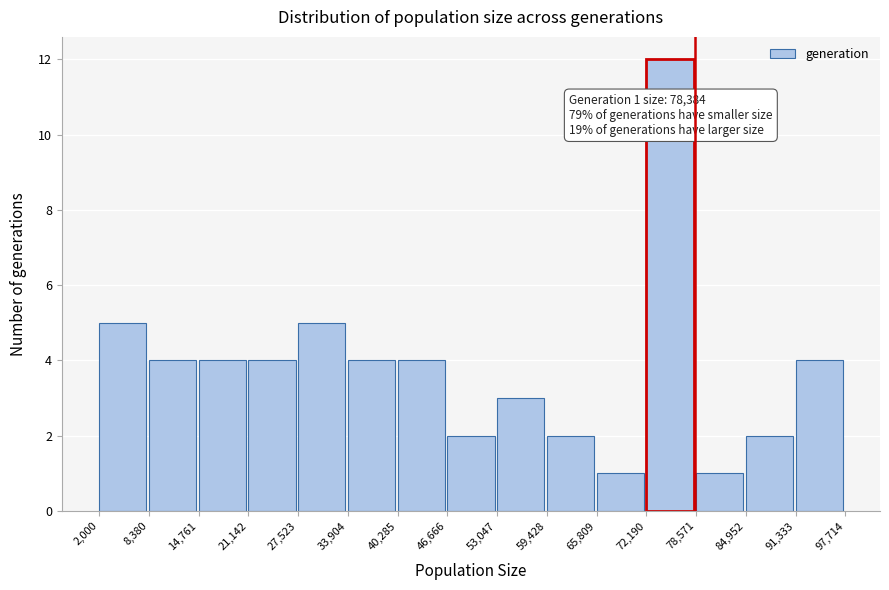

Over which range of the x-axis is the bar tallest?

72,190 to 78,571